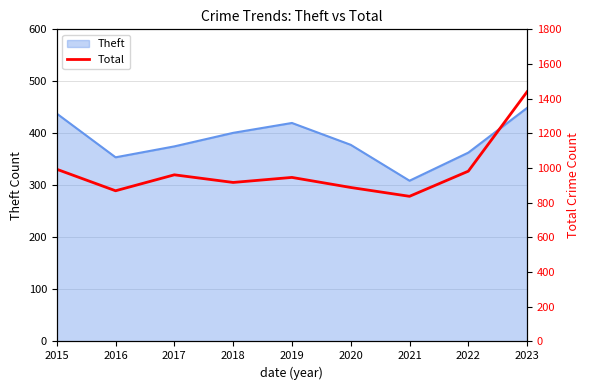

What is the difference between the values at 2021 and 2017?

124